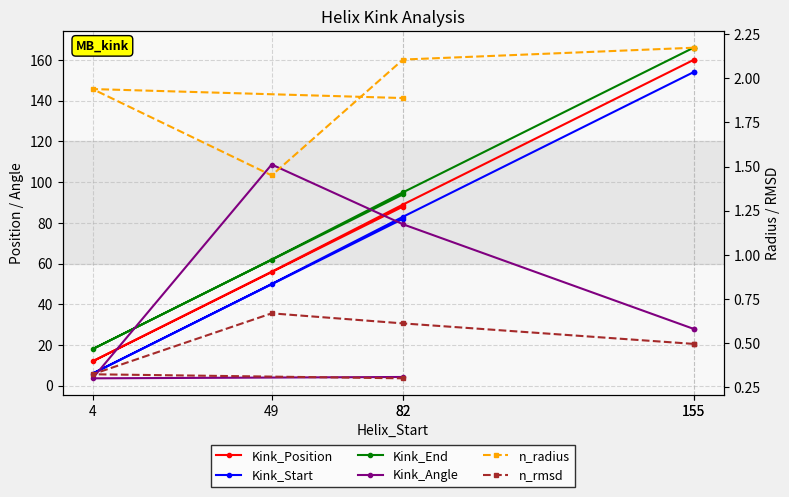

The value of Kink_Start at 155 is 154.0. True or false?

True